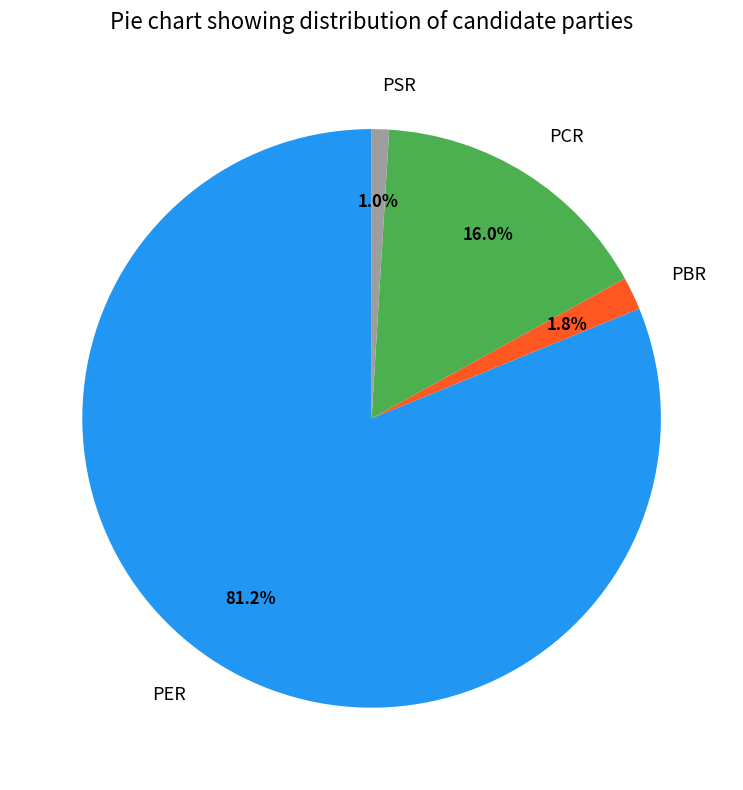

What percentage is NOT represented by PSR?

99.0%